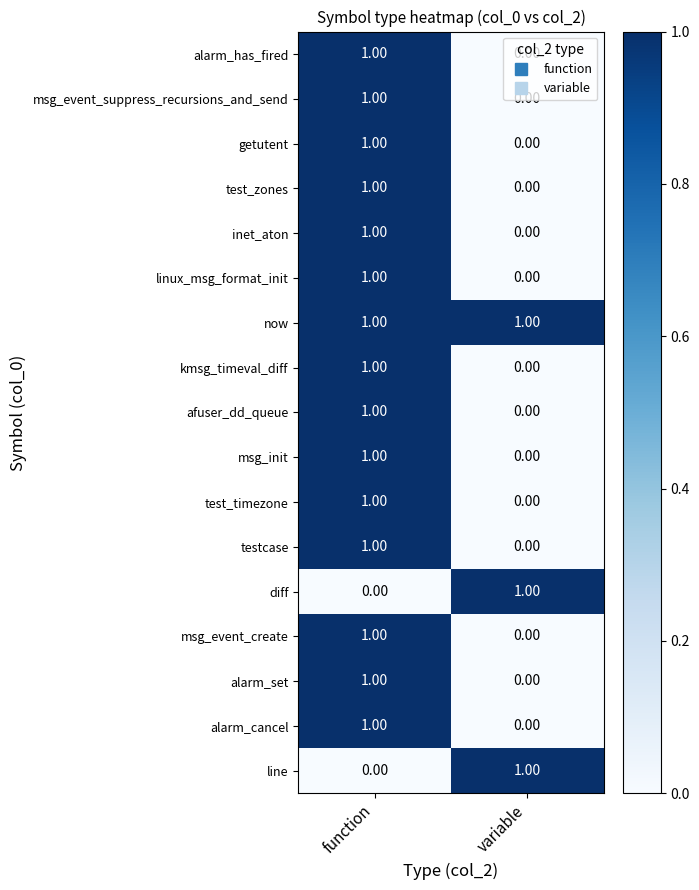

At which label is testcase closest to 0?

variable